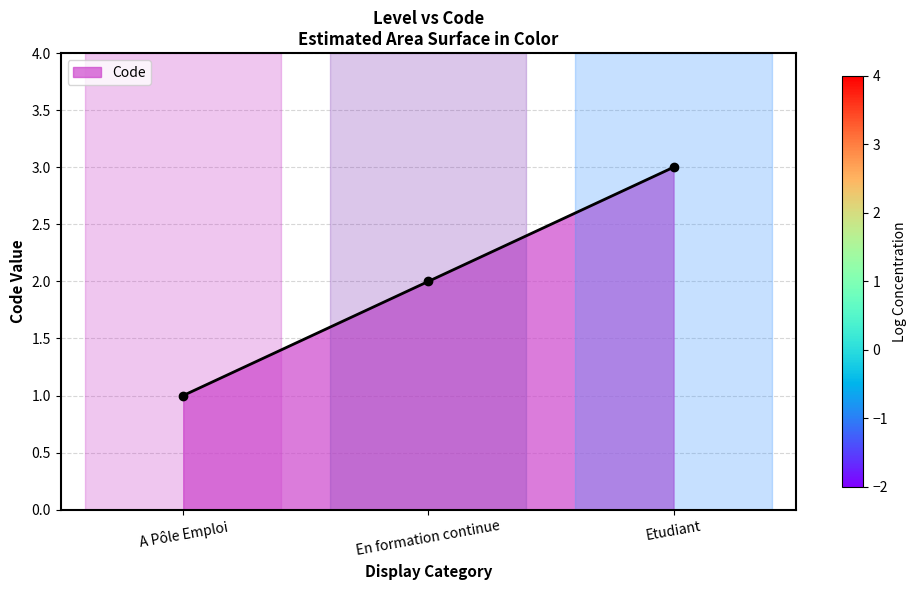

Does the chart display data point markers on the line(s)?

Yes